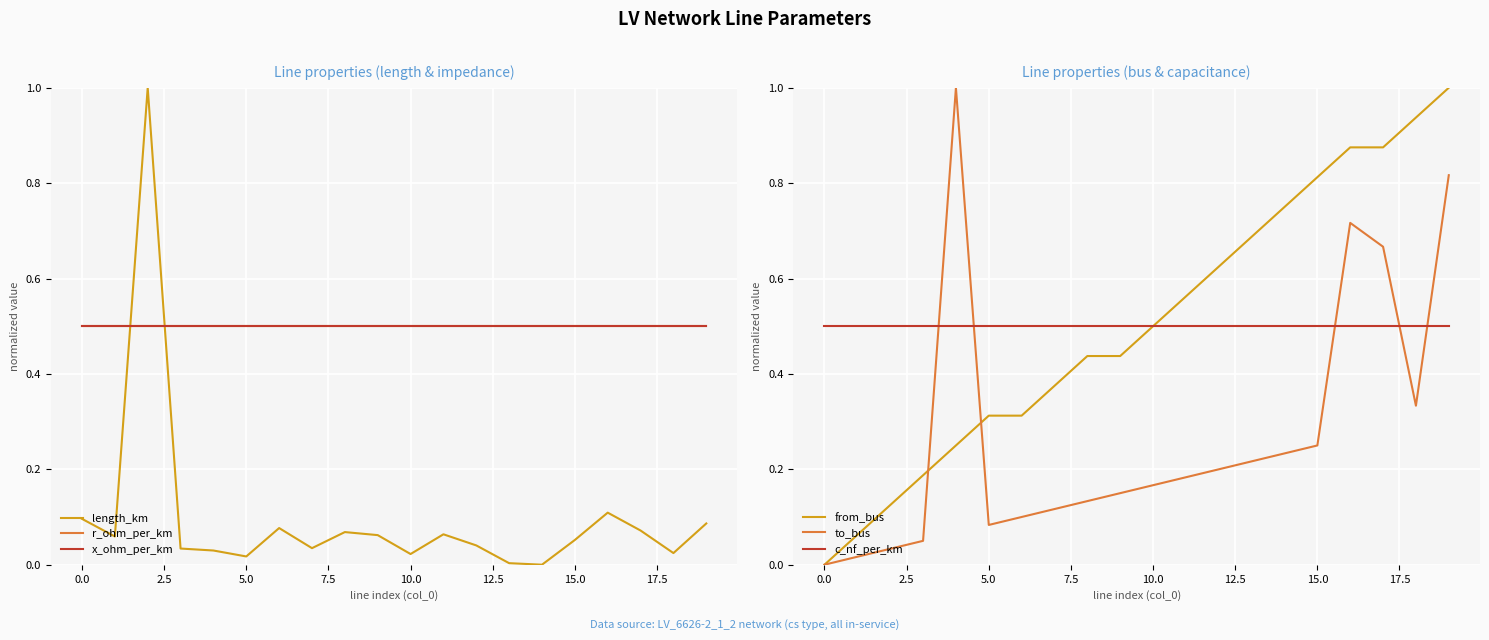

True or false: r_ohm_per_km has more than 2 points higher than both neighbors.

False